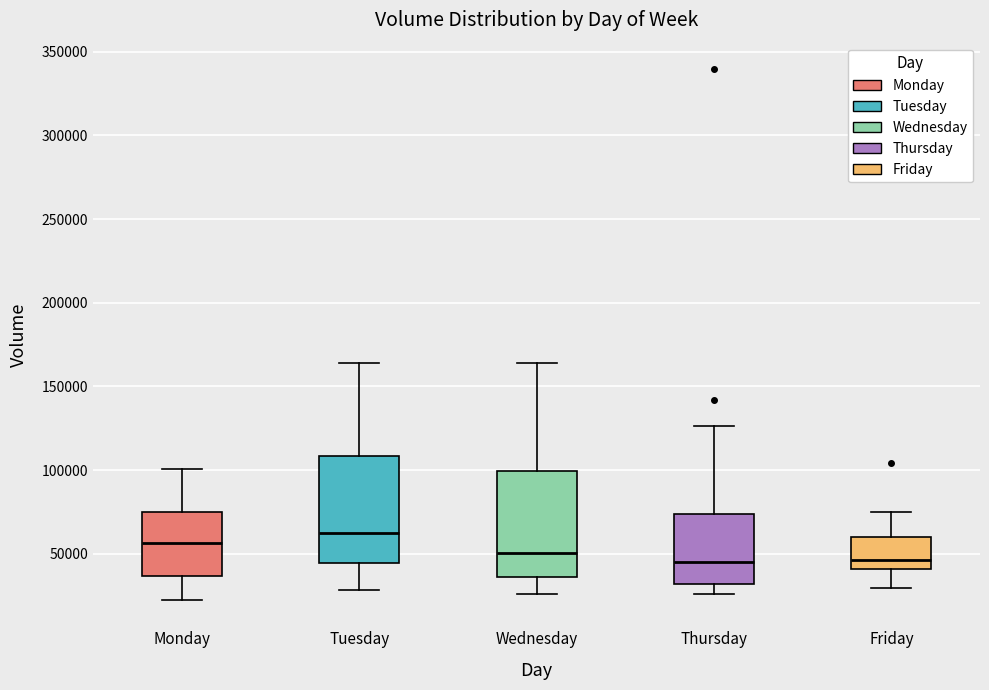

Where is the lower edge of the box for Friday on the y-axis? The values are not printed on the chart, so give them approximately, as read against the axis.

40000